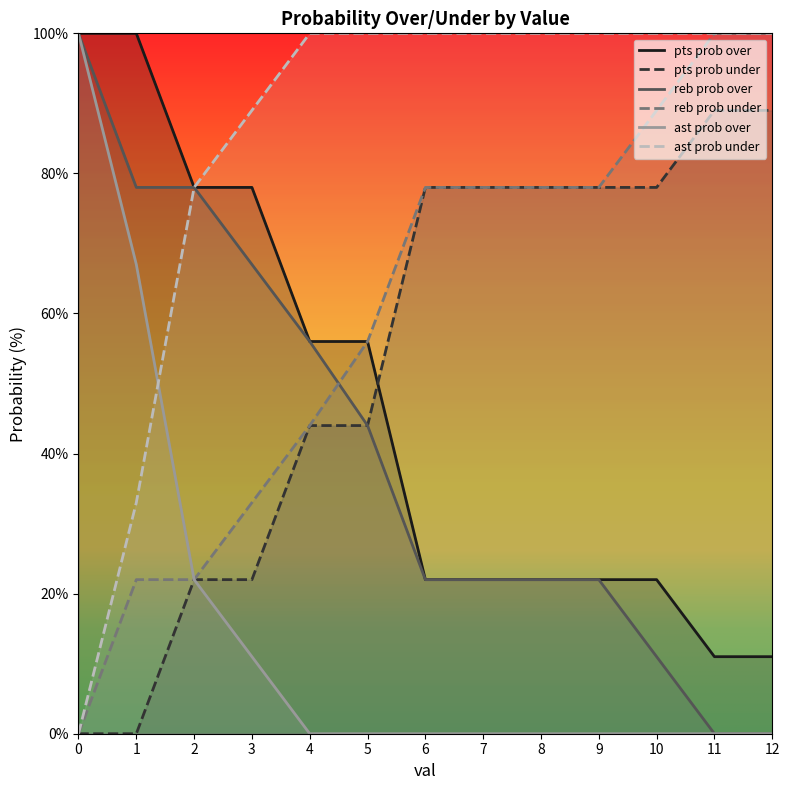

How many categories are shown in the chart?

13